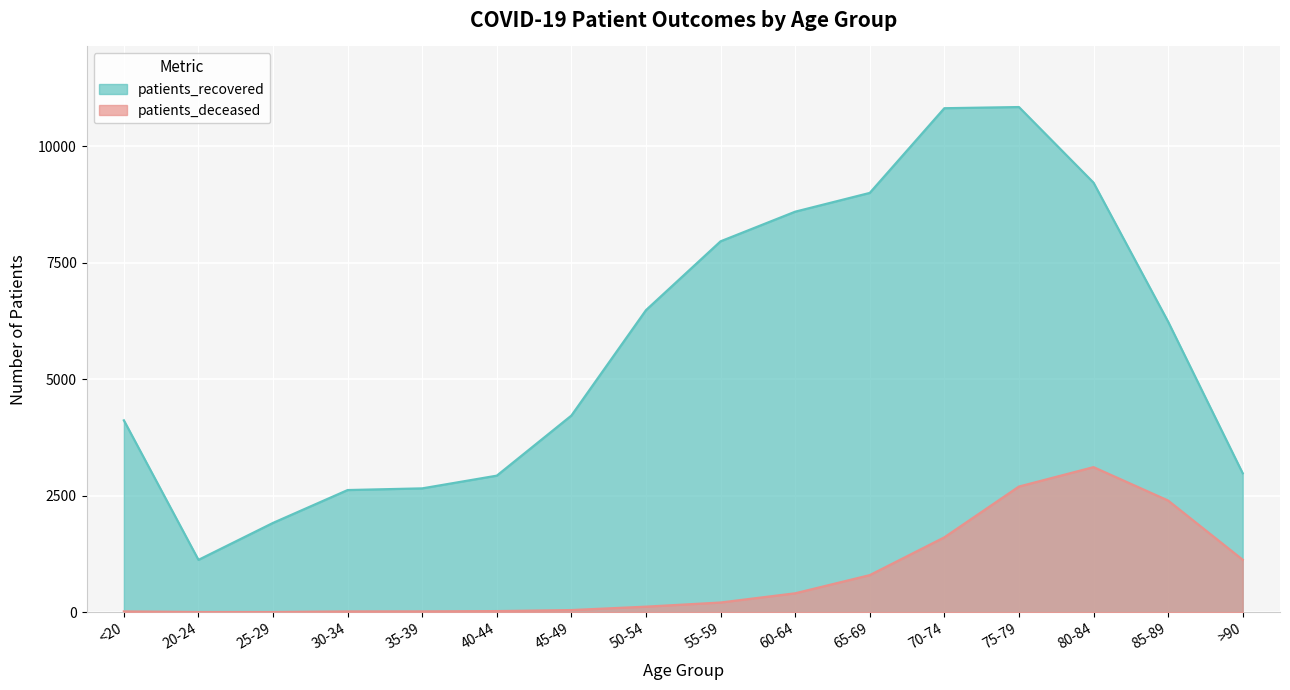

Where is the first local maximum for patients_deceased?

80-84